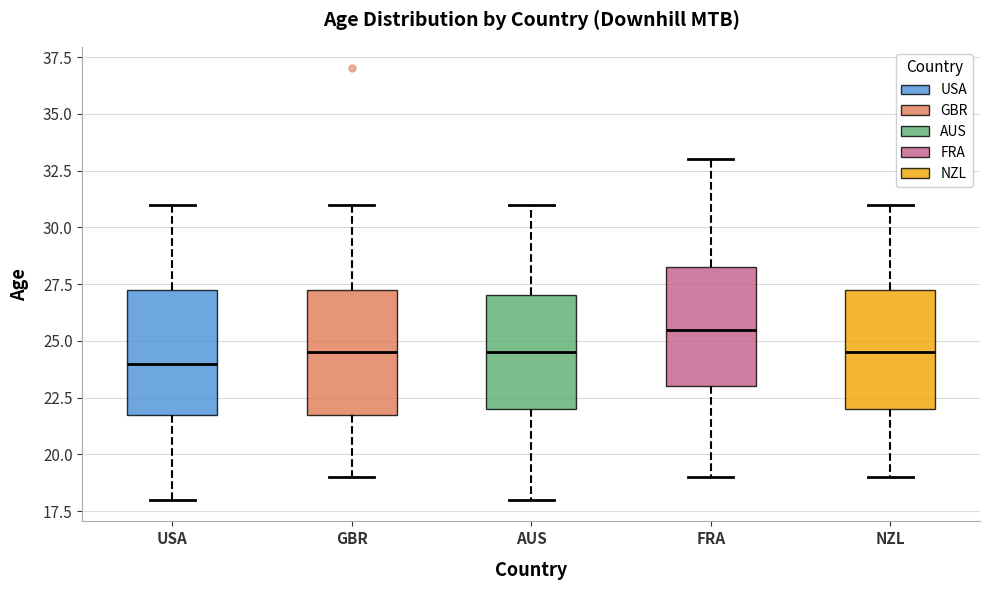

Where does the upper whisker of the box for AUS end on the y-axis? The values are not printed on the chart, so give them approximately, as read against the axis.

31.0